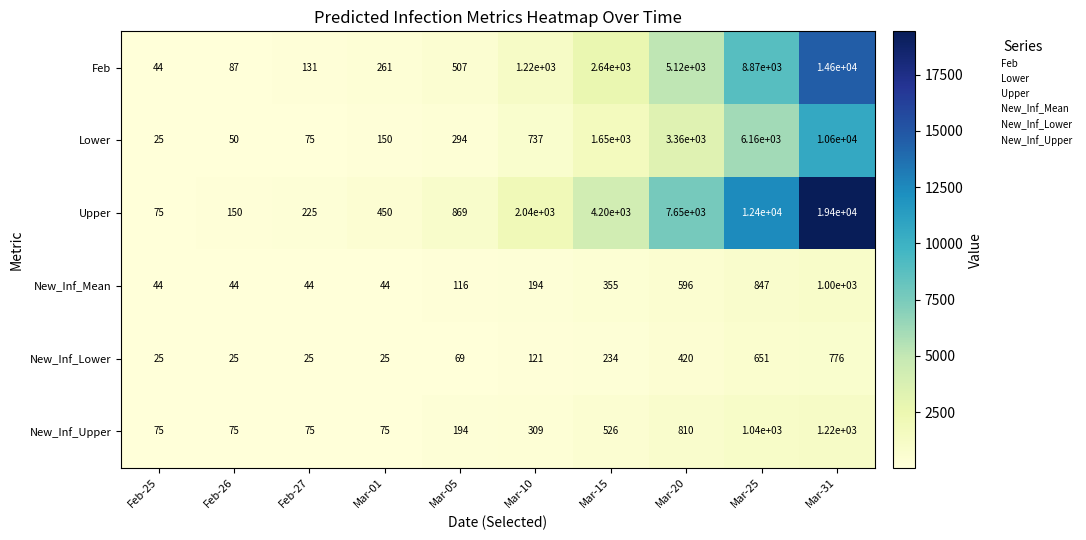

Which series changed the most between Feb-25 and Feb-27?

Upper